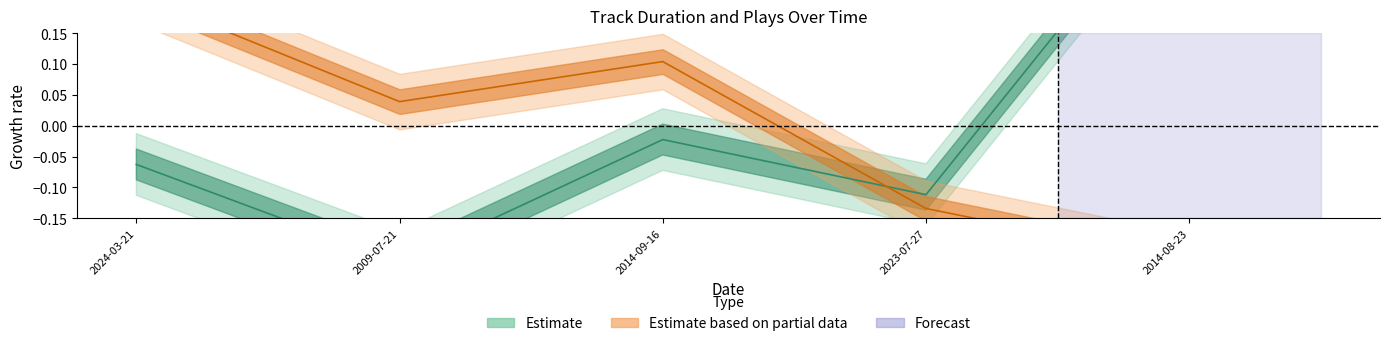

Reading left to right, transcribe all the data shown in this chart.

Duration: 2024-03-21=-0.1	2009-07-21=-0.2	2014-09-16=-0.0	2023-07-27=-0.1	2014-08-23=0.4
Plays: 2024-03-21=0.2	2009-07-21=0.0	2014-09-16=0.1	2023-07-27=-0.1	2014-08-23=-0.2